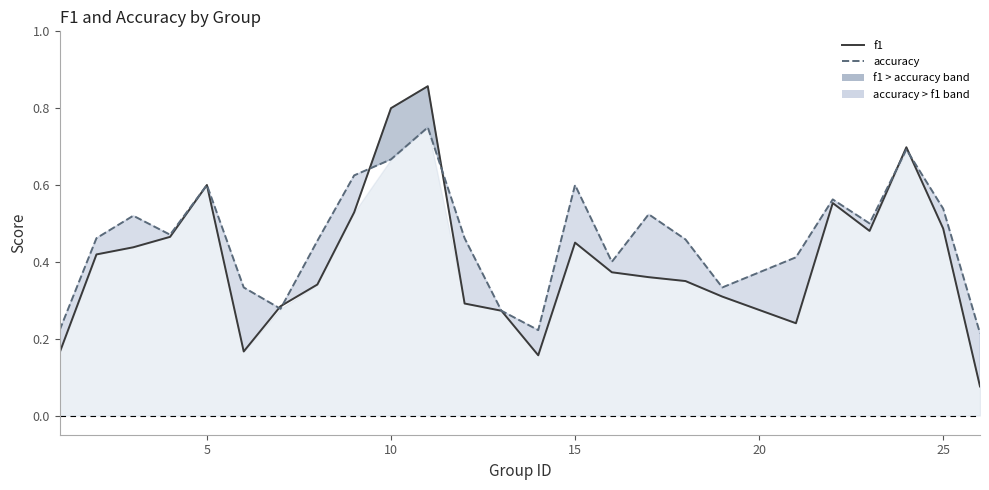

What are all the series names shown in the legend?

f1, accuracy